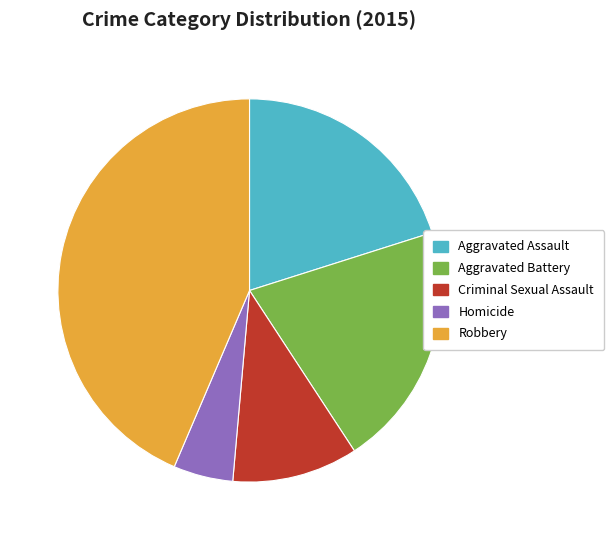

Rank the categories by value from highest to lowest.

Robbery, Aggravated Battery, Aggravated Assault, Criminal Sexual Assault, Homicide